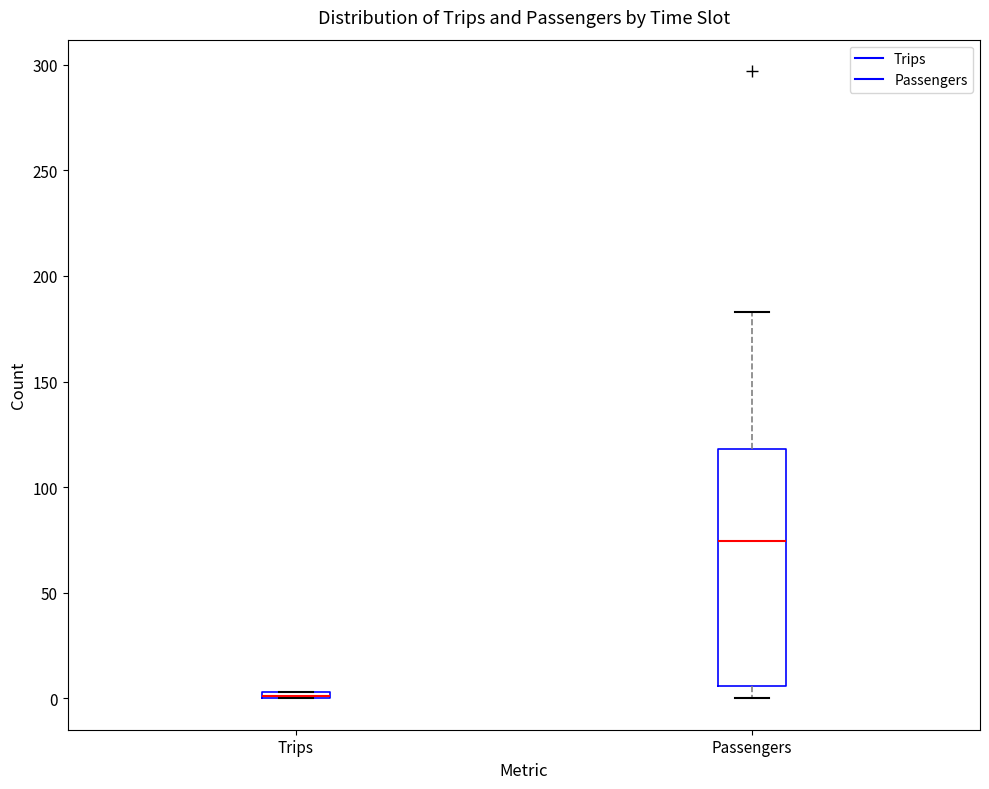

Where does the lower whisker of the box for Passengers end on the y-axis? The values are not printed on the chart, so give them approximately, as read against the axis.

0